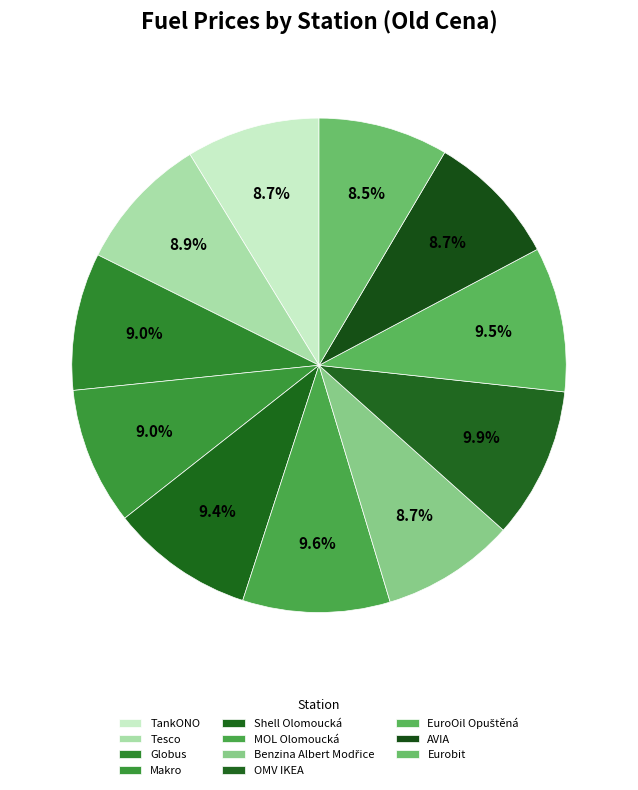

How many slices are in this pie chart?

11